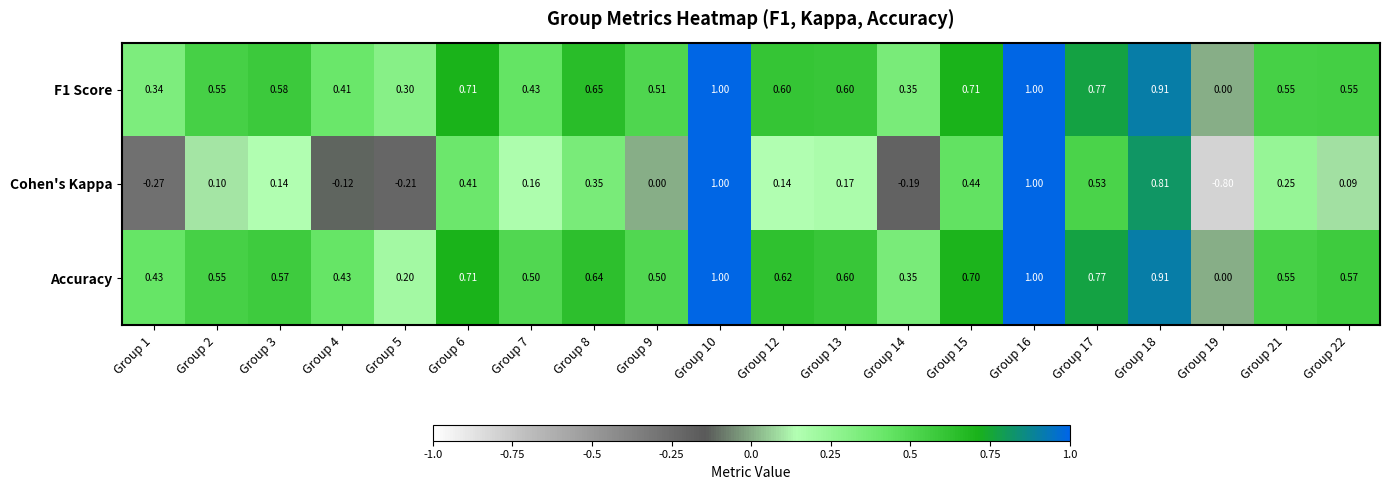

Which series has the largest total across all categories?

Accuracy